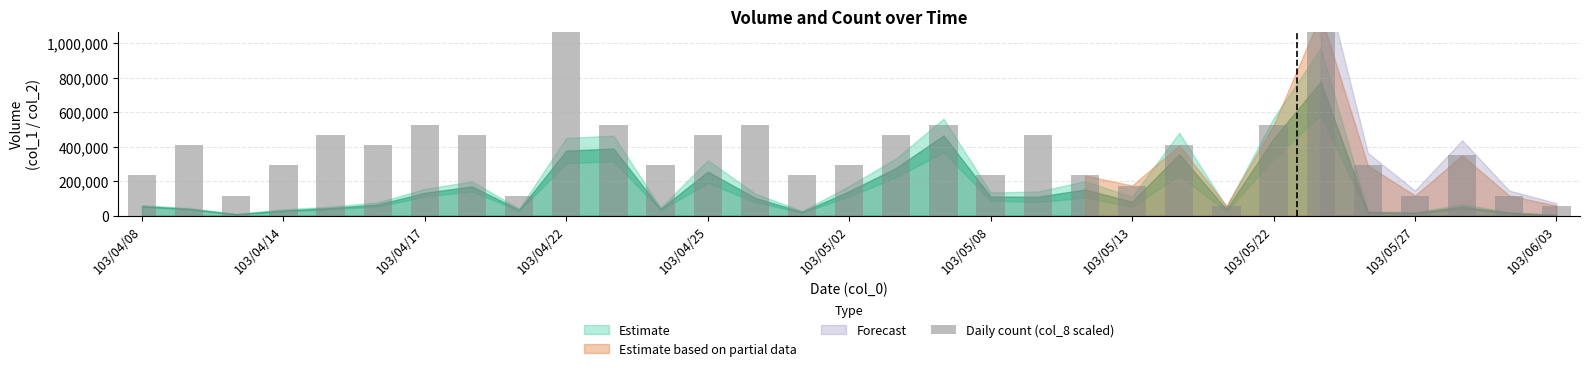

Which has a higher value, 22 or 29?

22